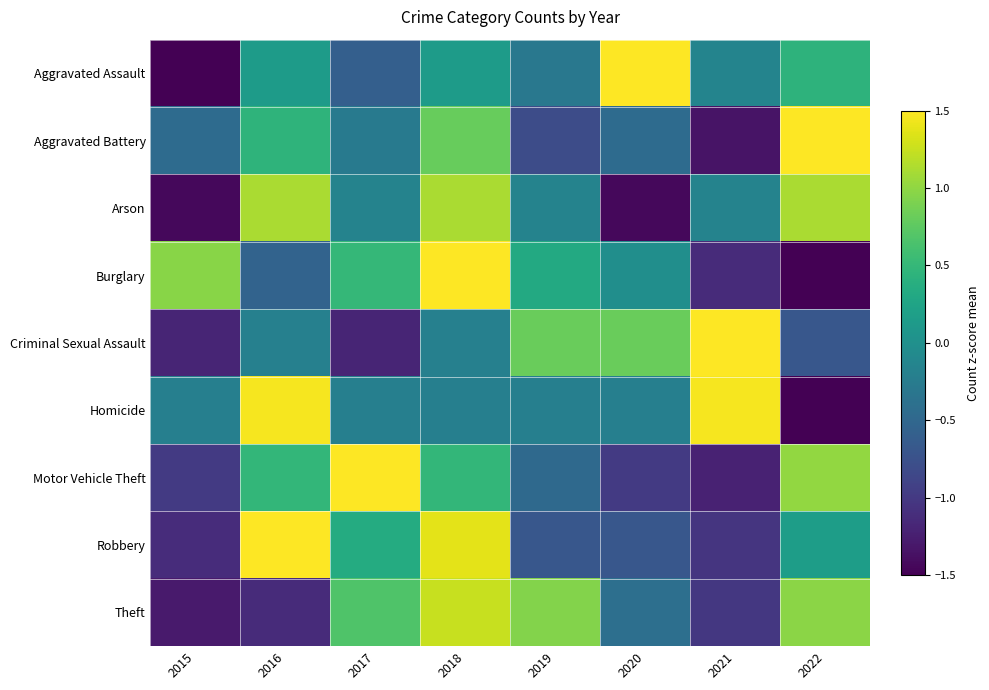

Reading right to left, extract all data points from this chart.

Aggravated Assault: 2022=0.4	2021=-0.1	2020=2.1	2019=-0.3	2018=0.1	2017=-0.6	2016=0.1	2015=-1.8
Aggravated Battery: 2022=2.1	2021=-1.3	2020=-0.4	2019=-0.8	2018=0.8	2017=-0.3	2016=0.4	2015=-0.4
Arson: 2022=1.1	2021=-0.2	2020=-1.4	2019=-0.2	2018=1.1	2017=-0.2	2016=1.1	2015=-1.4
Burglary: 2022=-1.7	2021=-1.1	2020=-0.0	2019=0.3	2018=1.6	2017=0.5	2016=-0.5	2015=1.0
Criminal Sexual Assault: 2022=-0.7	2021=1.8	2020=0.8	2019=0.8	2018=-0.2	2017=-1.2	2016=-0.2	2015=-1.2
Homicide: 2022=-1.9	2021=1.5	2020=-0.2	2019=-0.2	2018=-0.2	2017=-0.2	2016=1.5	2015=-0.2
Motor Vehicle Theft: 2022=1.0	2021=-1.2	2020=-1.0	2019=-0.5	2018=0.5	2017=1.7	2016=0.5	2015=-1.0
Robbery: 2022=0.2	2021=-1.0	2020=-0.7	2019=-0.7	2018=1.4	2017=0.3	2016=1.6	2015=-1.1
Theft: 2022=1.0	2021=-1.0	2020=-0.4	2019=0.9	2018=1.2	2017=0.7	2016=-1.1	2015=-1.3